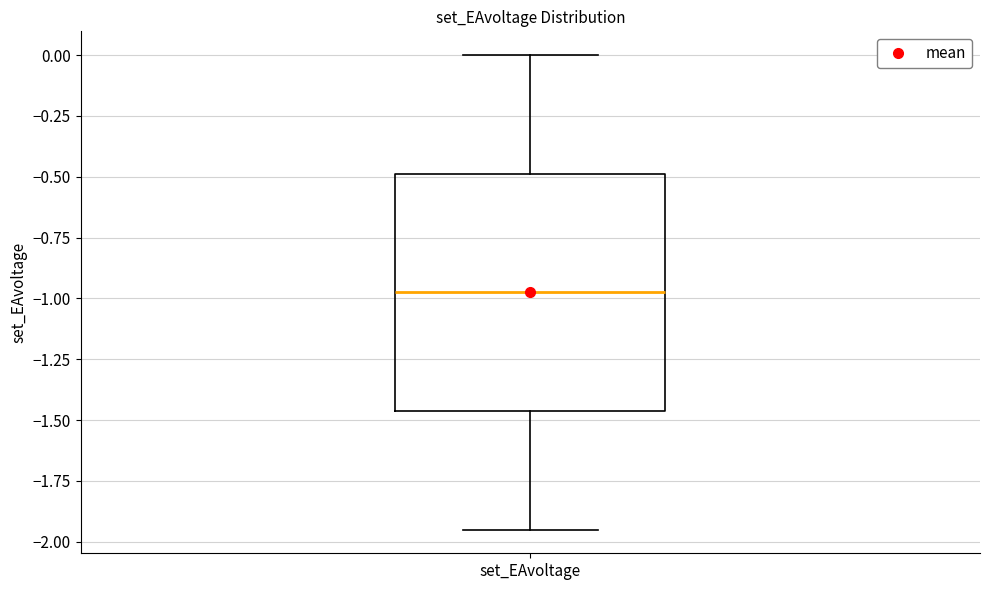

Where is the upper edge of the box for set_EAvoltage on the y-axis? The values are not printed on the chart, so give them approximately, as read against the axis.

-0.50